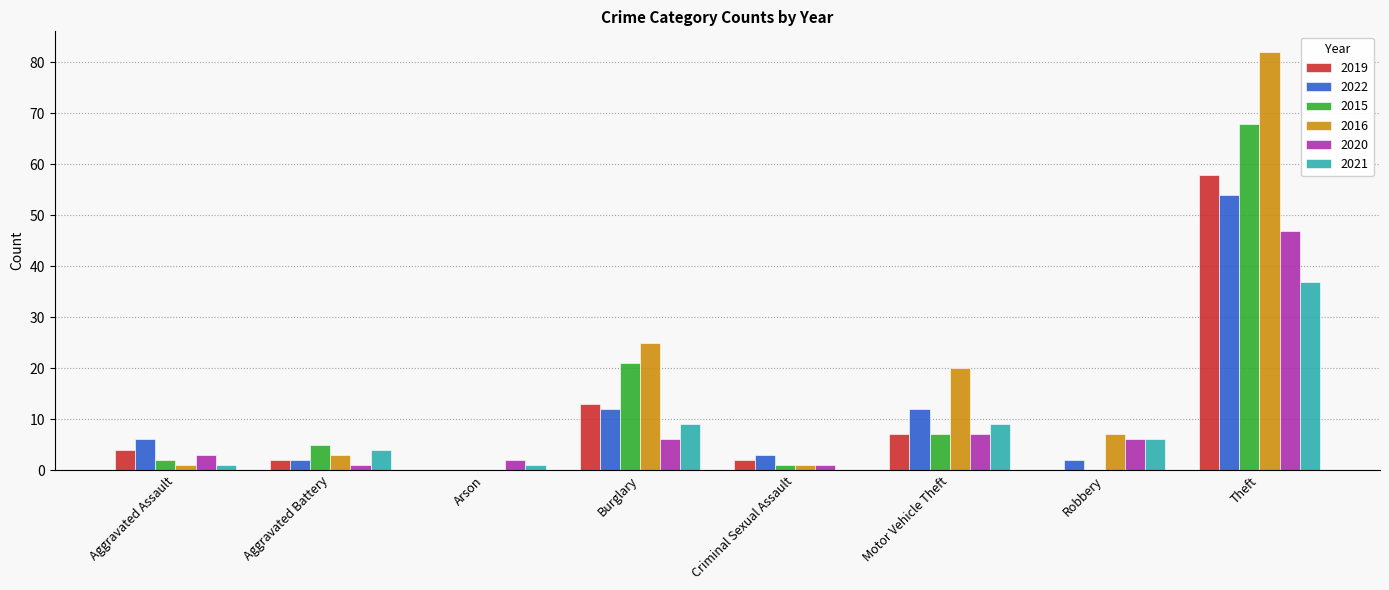

The value of 2015 at Burglary is 27. True or false?

False